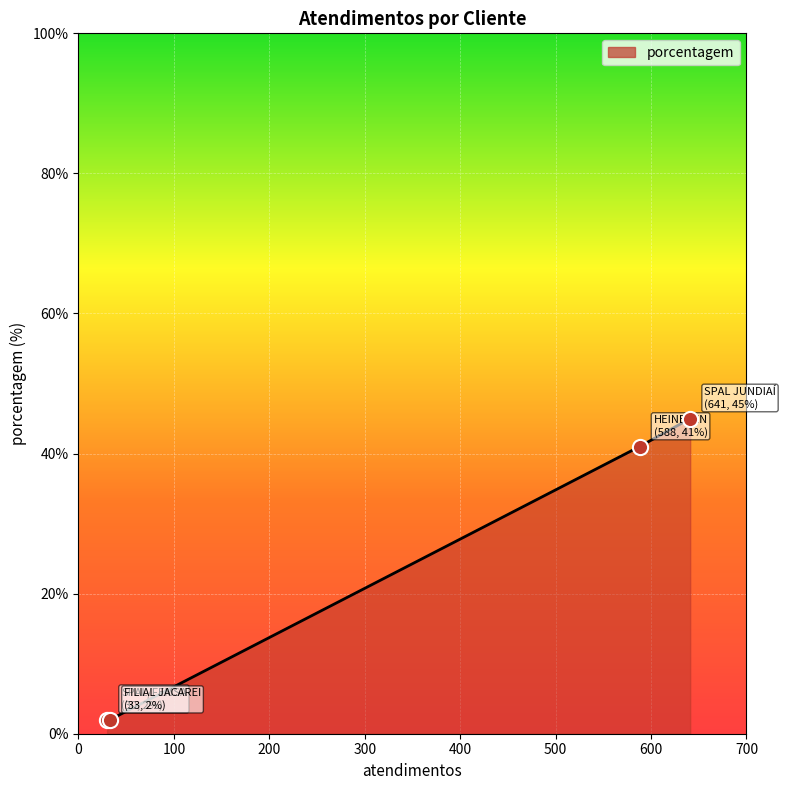

What is the greatest value displayed?

45